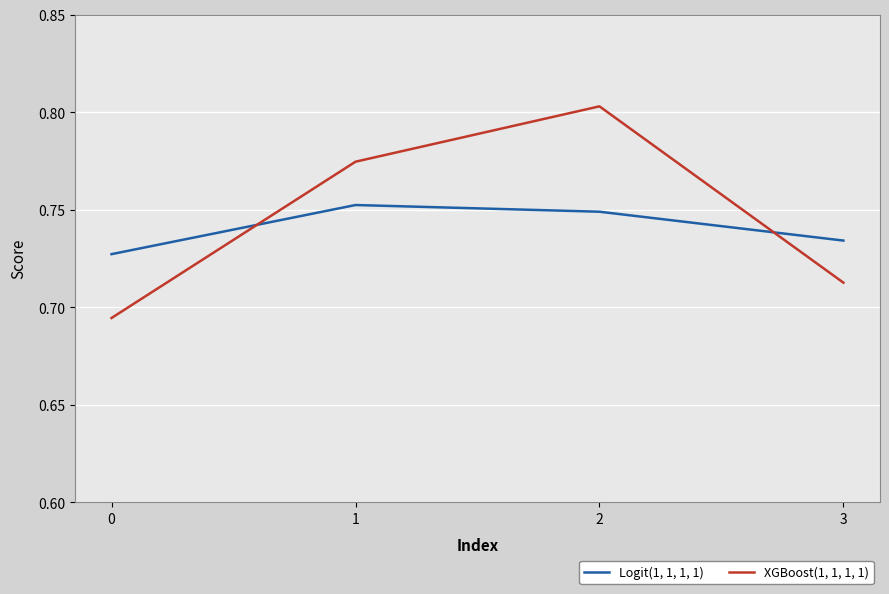

What is the sum of all Logit(1, 1, 1, 1) values?

3.0